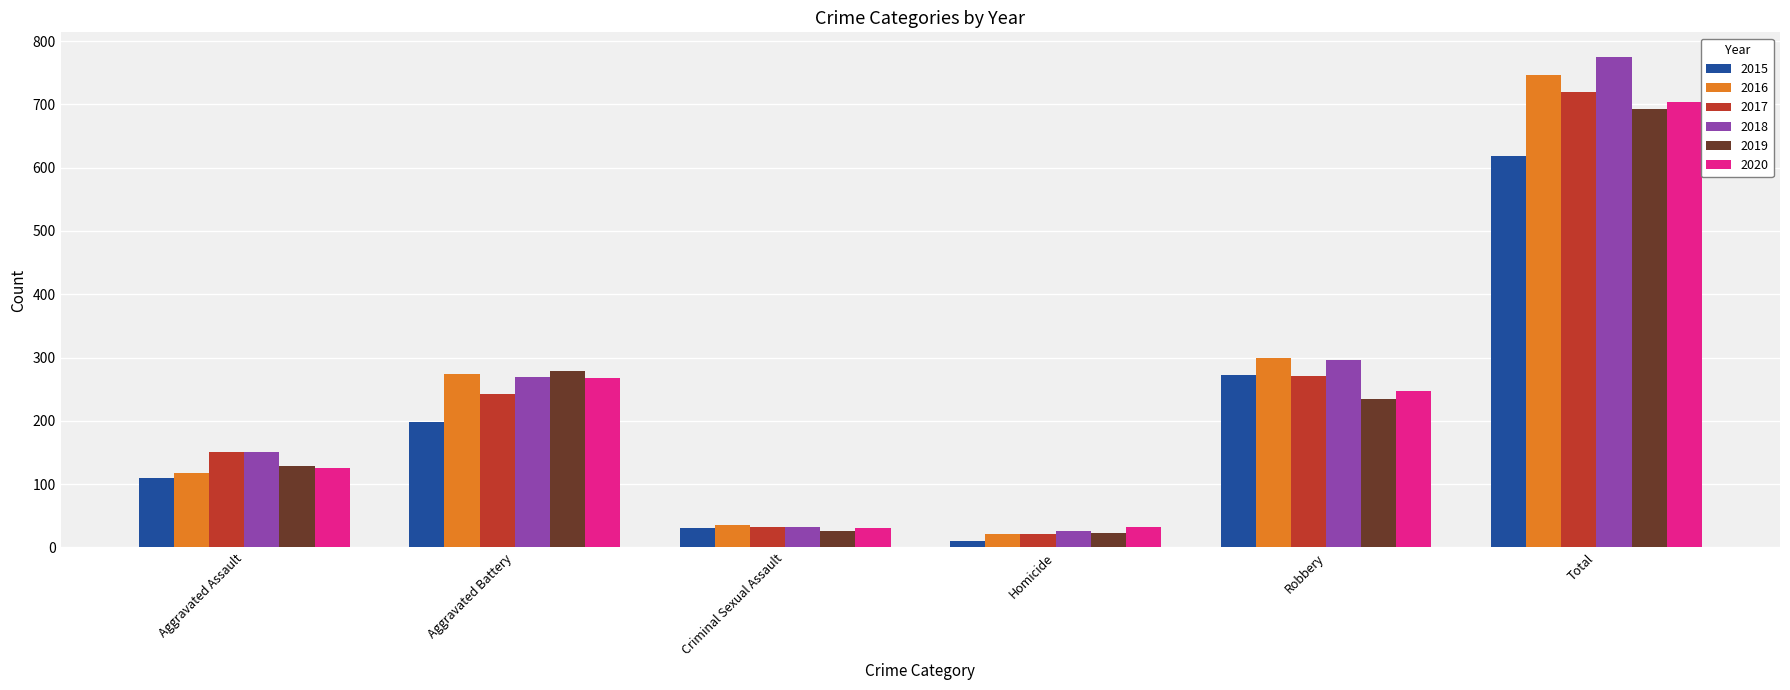

Which series has the largest total across all categories?

2018